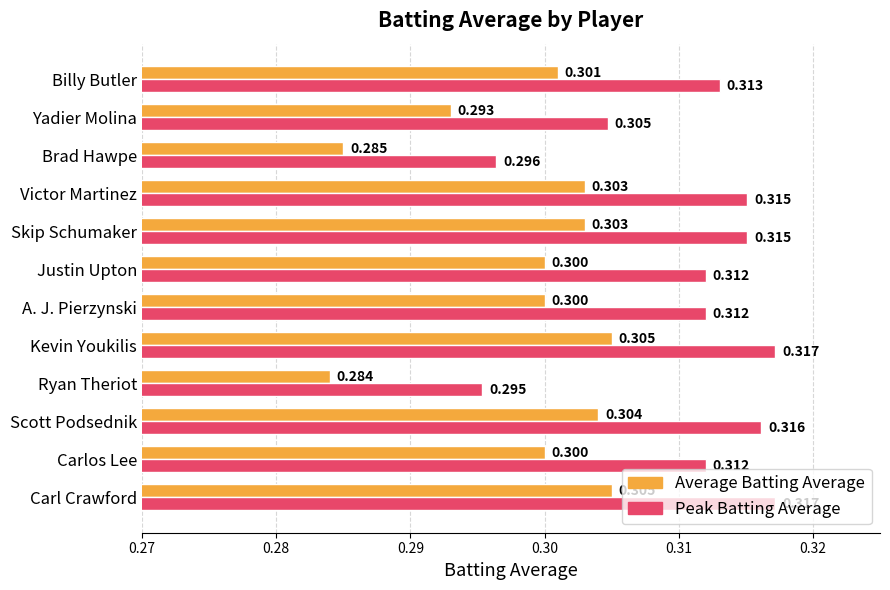

Which label corresponds to the smallest value in the chart?

Ryan Theriot